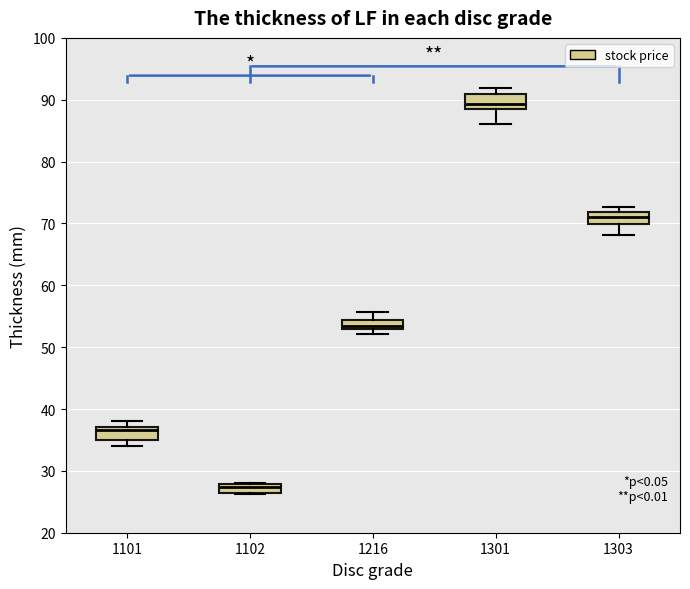

Where does the median line of the box at x = 1301 sit on the y-axis? The values are not printed on the chart, so give them approximately, as read against the axis.

89